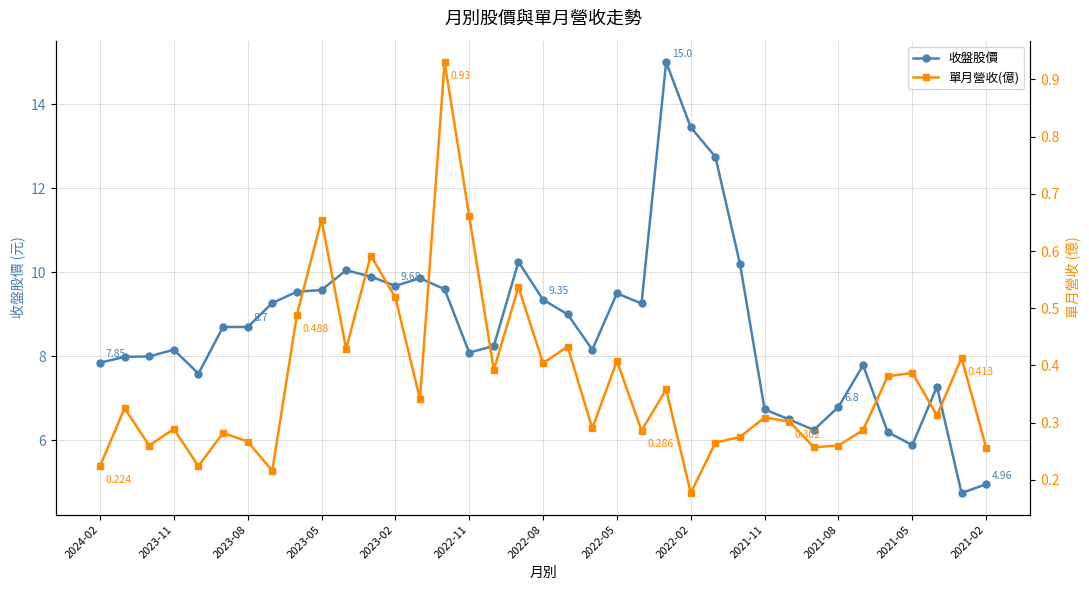

Reading left to right, transcribe all the data shown in this chart.

收盤股價: 7.8	8.0	8.0	8.2	7.6	8.7	8.7	9.3	9.5	9.6	10.1	9.9	9.7	9.9	9.6	8.1	8.2	10.2	9.3	9.0	8.2	9.5	9.3	15.0	13.4	12.8	10.2	6.7	6.5	6.2	6.8	7.8	6.2	5.9	7.3	4.8	5.0
單月營收(億): 0.2	0.3	0.3	0.3	0.2	0.3	0.3	0.2	0.5	0.7	0.4	0.6	0.5	0.3	0.9	0.7	0.4	0.5	0.4	0.4	0.3	0.4	0.3	0.4	0.2	0.3	0.3	0.3	0.3	0.3	0.3	0.3	0.4	0.4	0.3	0.4	0.3